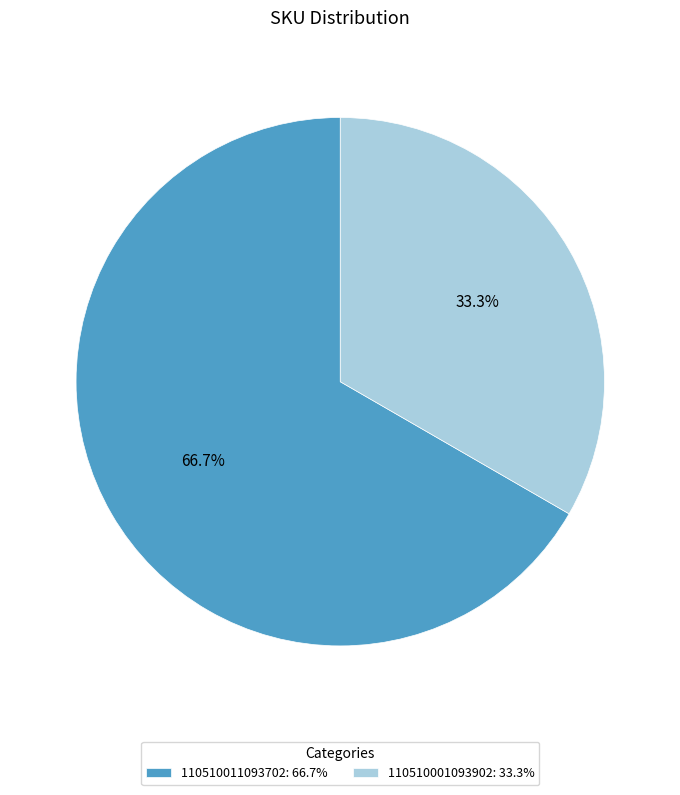

What is the ratio of the value at 110510001093902 to the value at 110510011093702?

0.5